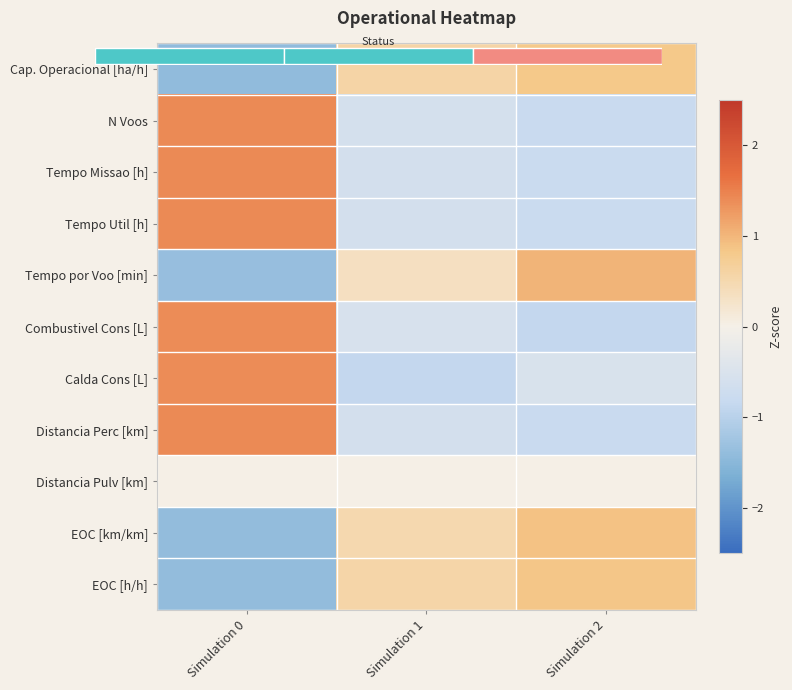

What is the sum of the Cap. Operacional [ha/h] values at Simulation 1 and Simulation 0?

-0.8